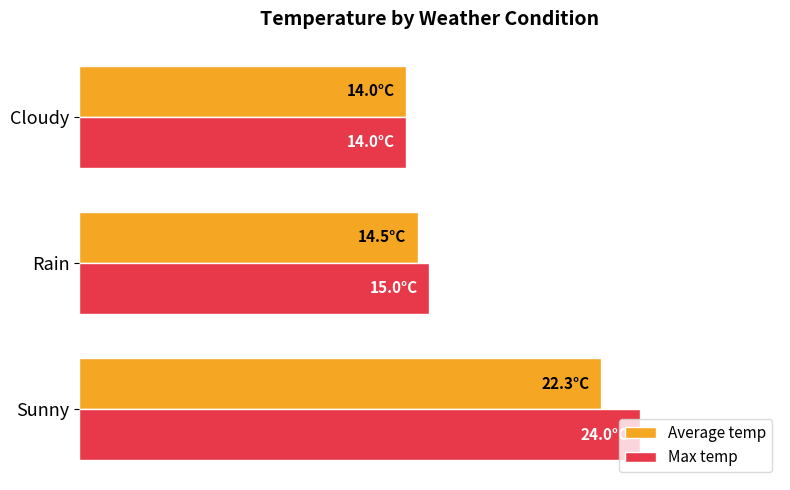

What are all the series names shown in the legend?

Average temp, Max temp